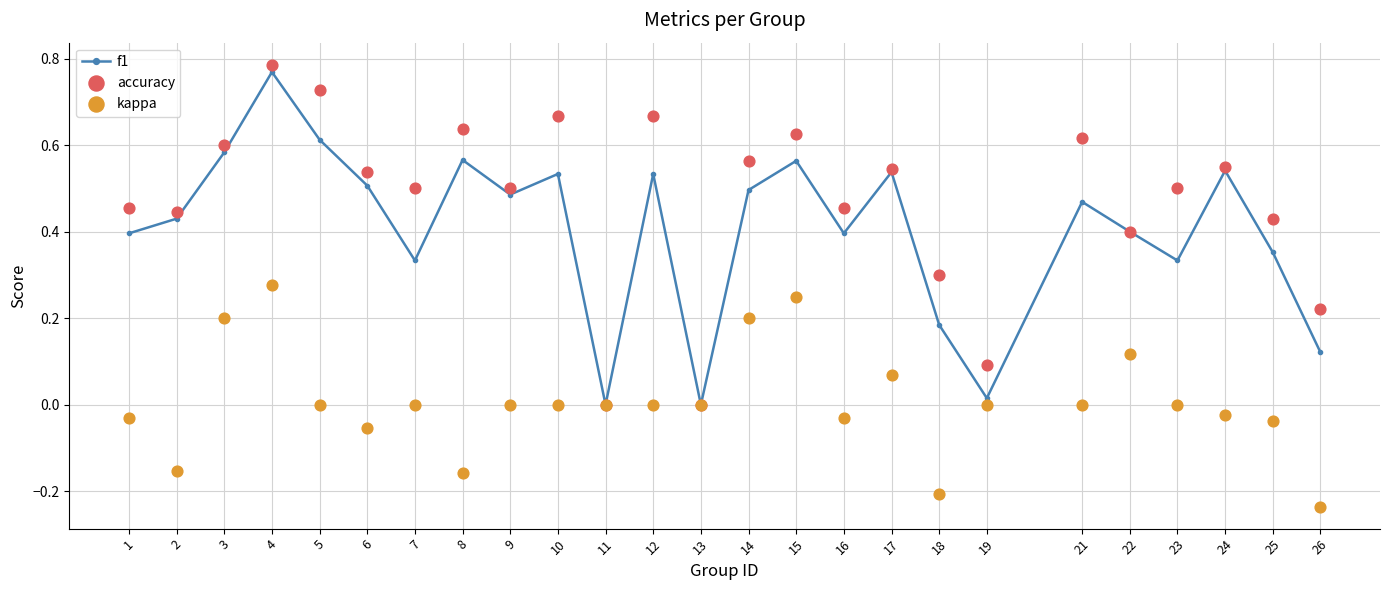

What is the total value across all series at 19?

0.1